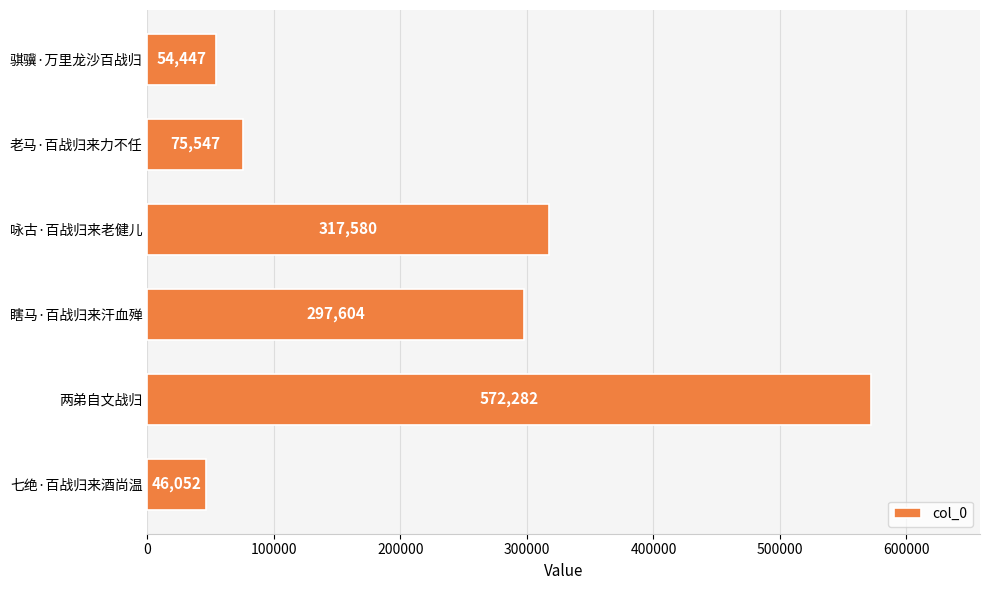

Are the bars grouped side by side (vs. stacked)?

No